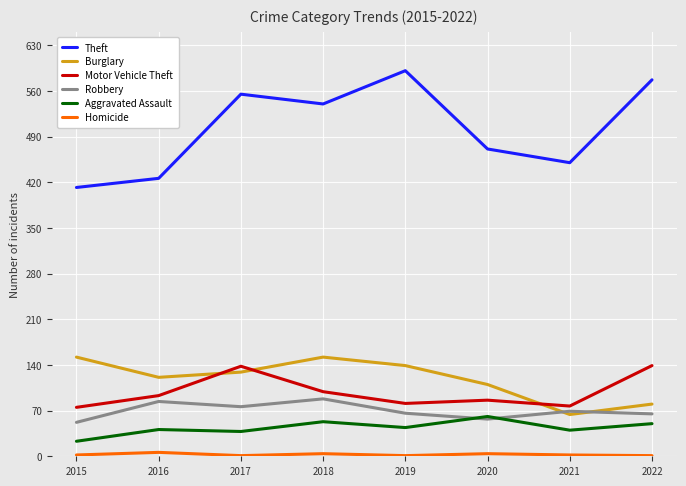

True or false: Motor Vehicle Theft and Theft cross at least once.

False